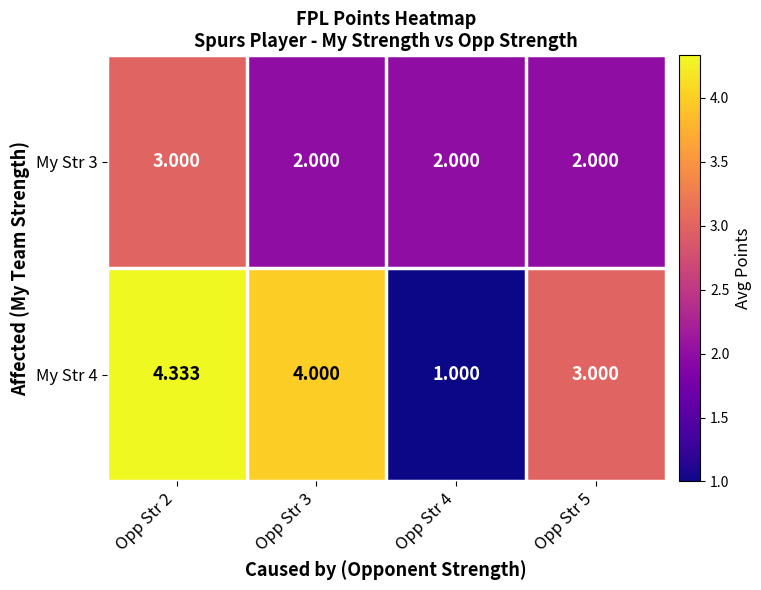

Is the value of My Str 4 at Opp Str 2 greater than the value of My Str 3 at Opp Str 3?

Yes